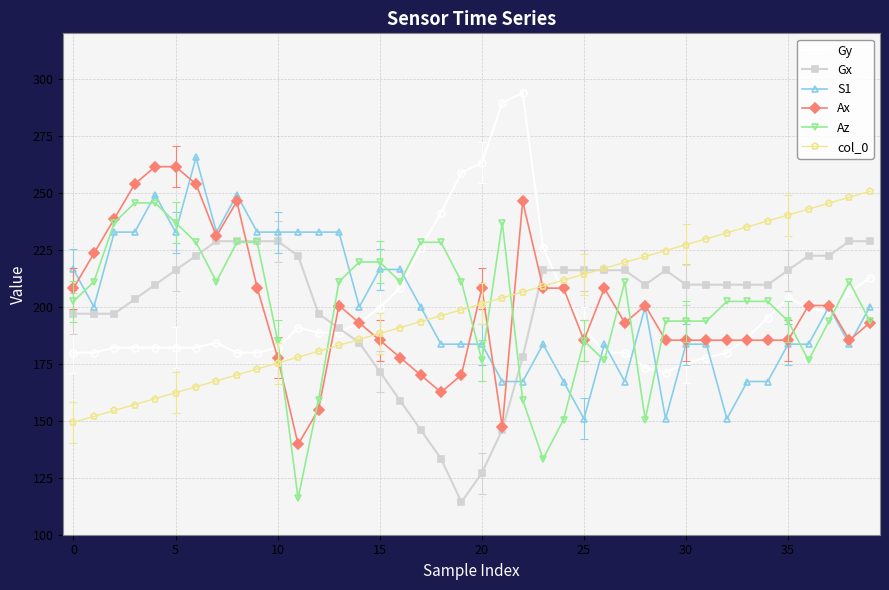

Reading right to left, what are all the values shown in this chart?

Gy: 212.8	206.2	197.4	199.6	204.0	195.2	186.5	179.9	177.7	175.5	171.1	173.3	179.9	179.9	190.8	206.2	225.9	293.9	289.5	263.2	258.8	241.3	225.9	208.4	199.6	193.0	188.7	188.7	190.8	182.1	179.9	179.9	184.3	182.1	182.1	182.1	182.1	182.1	179.9	179.9
Gx: 228.8	228.8	222.4	222.4	216.1	209.7	209.7	209.7	209.7	209.7	216.1	209.7	216.1	216.1	216.1	216.1	216.1	177.9	146.1	127.0	114.3	133.4	146.1	158.8	171.5	184.3	190.6	197.0	222.4	228.8	228.8	228.8	228.8	222.4	216.1	209.7	203.3	197.0	197.0	197.0
S1: 200.0	183.6	200.0	183.6	183.6	167.2	167.2	150.8	183.6	183.6	150.8	200.0	167.2	183.6	150.8	167.2	183.6	167.2	167.2	183.6	183.6	183.6	200.0	216.4	216.4	200.0	232.8	232.8	232.8	232.8	232.8	249.2	232.8	265.6	232.8	249.2	232.8	232.8	200.0	216.4
Ax: 193.0	185.3	200.6	200.6	185.3	185.3	185.3	185.3	185.3	185.3	185.3	200.6	193.0	208.2	185.3	208.2	208.2	246.3	147.3	208.2	170.1	162.5	170.1	177.7	185.3	193.0	200.6	154.9	139.6	177.7	208.2	246.3	231.0	253.9	261.5	261.5	253.9	238.6	223.4	208.2
Az: 193.7	211.0	193.7	176.4	193.7	202.4	202.4	202.4	193.7	193.7	193.7	150.5	211.0	176.4	185.1	150.5	133.2	159.2	236.9	176.4	211.0	228.3	228.3	211.0	219.7	219.7	211.0	159.2	116.0	185.1	228.3	228.3	211.0	228.3	236.9	245.6	245.6	236.9	211.0	202.4
col_0: 250.7	248.1	245.5	242.9	240.3	237.7	235.1	232.5	229.9	227.3	224.7	222.1	219.5	216.9	214.3	211.7	209.1	206.5	203.9	201.3	198.7	196.1	193.5	190.9	188.3	185.7	183.1	180.5	177.9	175.3	172.7	170.1	167.5	164.9	162.3	159.7	157.1	154.5	151.9	149.3